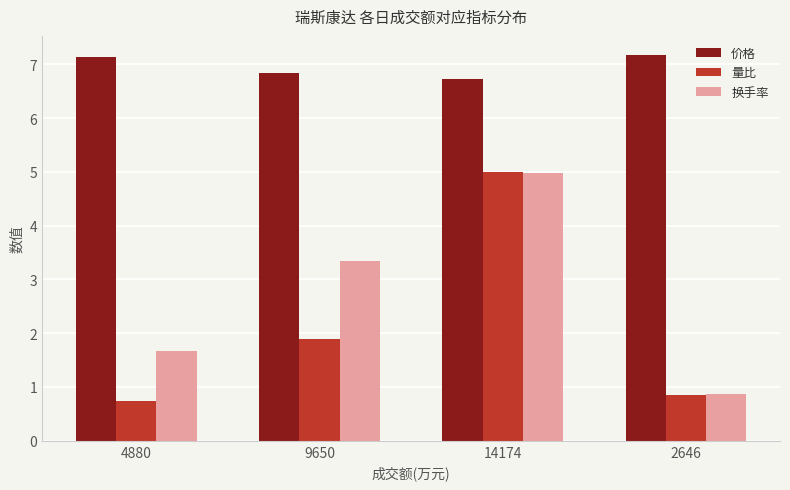

Is it true that 换手率 equals 6.8 at 14174?

False